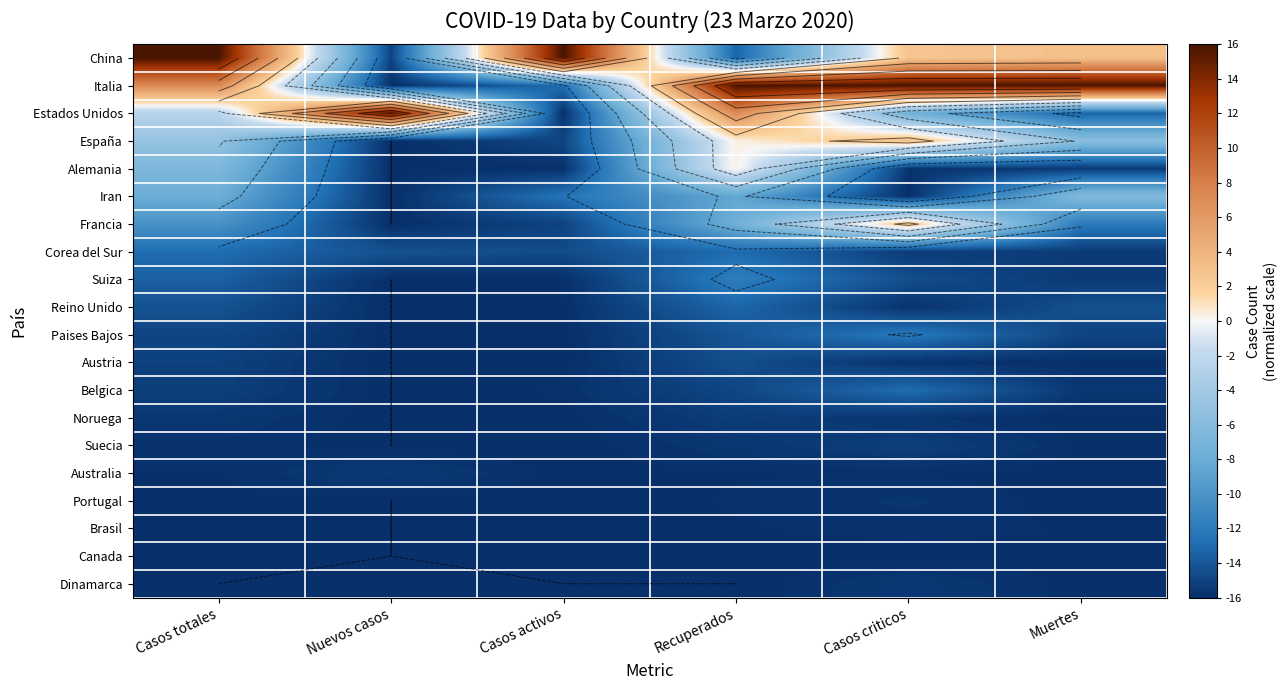

At which label is Alemania closest to -7?

Casos totales